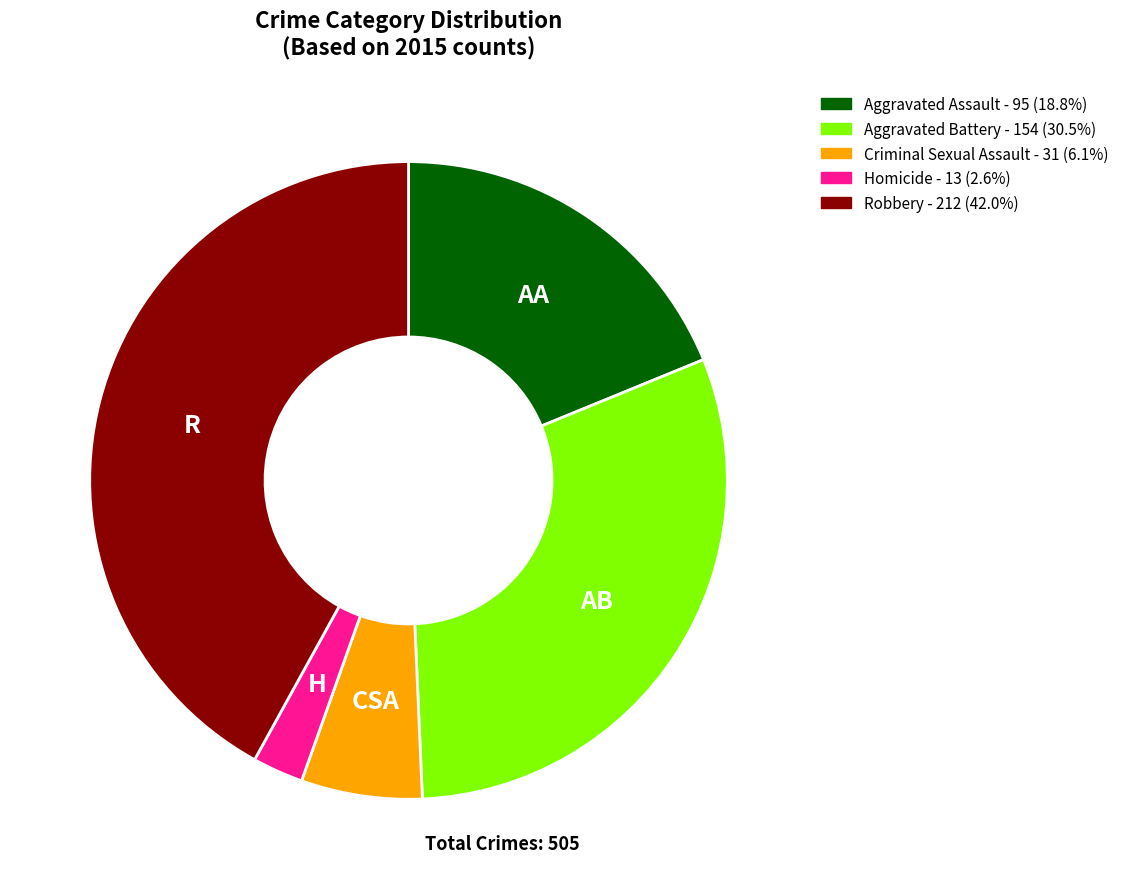

True or false: Aggravated Battery accounts for 30% of the total.

True